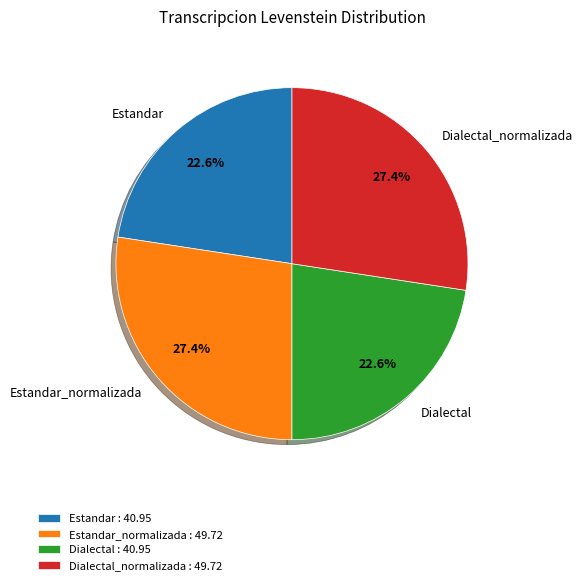

Is Estandar the majority of the pie?

No